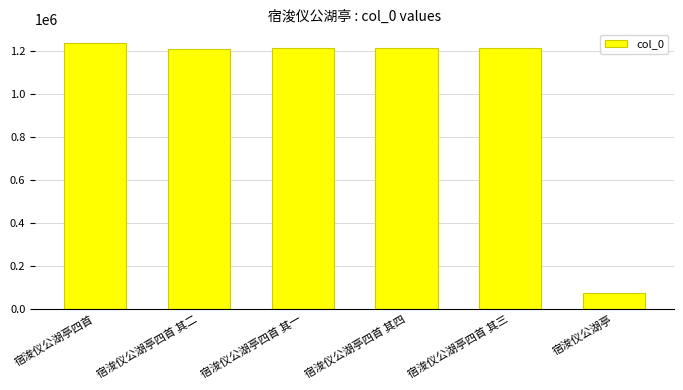

True or false: the data shows 1211040 at 宿浚仪公湖亭四首 其三.

True